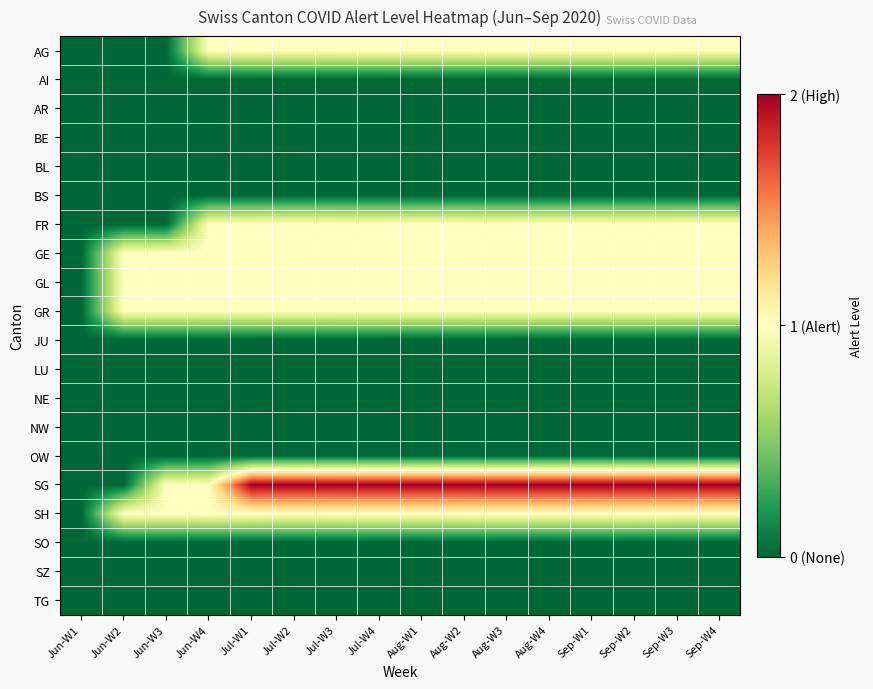

Which series has the largest range (max minus min)?

SG